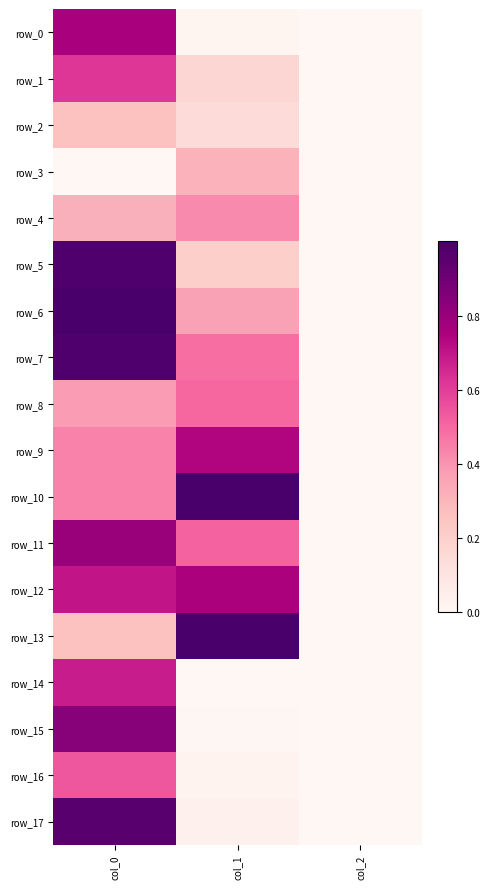

What is the highest value of the row_16 series?

0.5